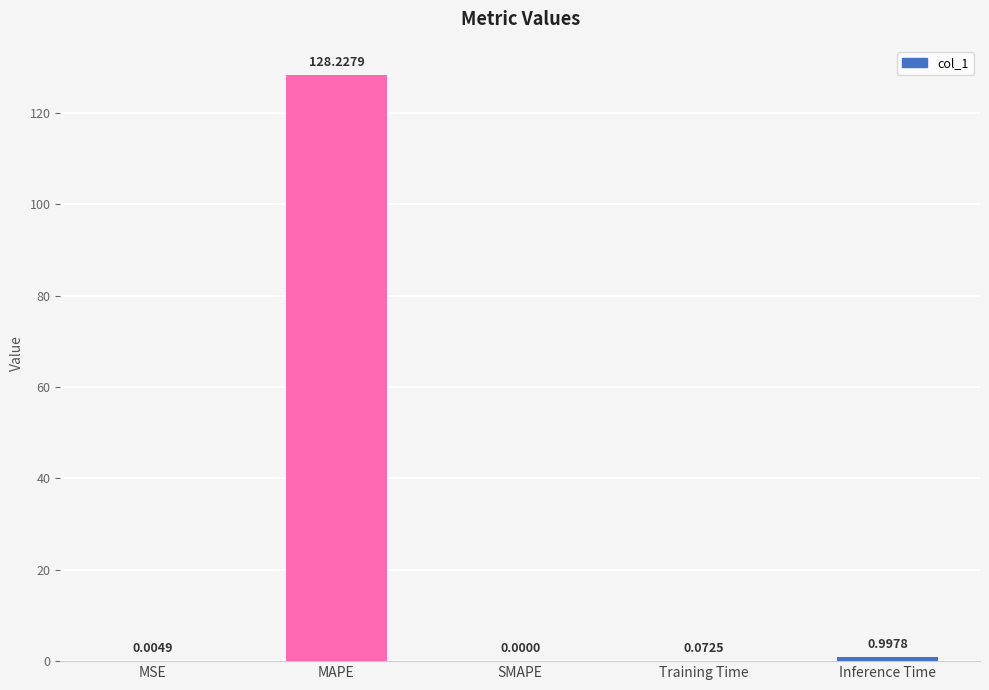

Which has a higher value, MAPE or Training Time?

MAPE